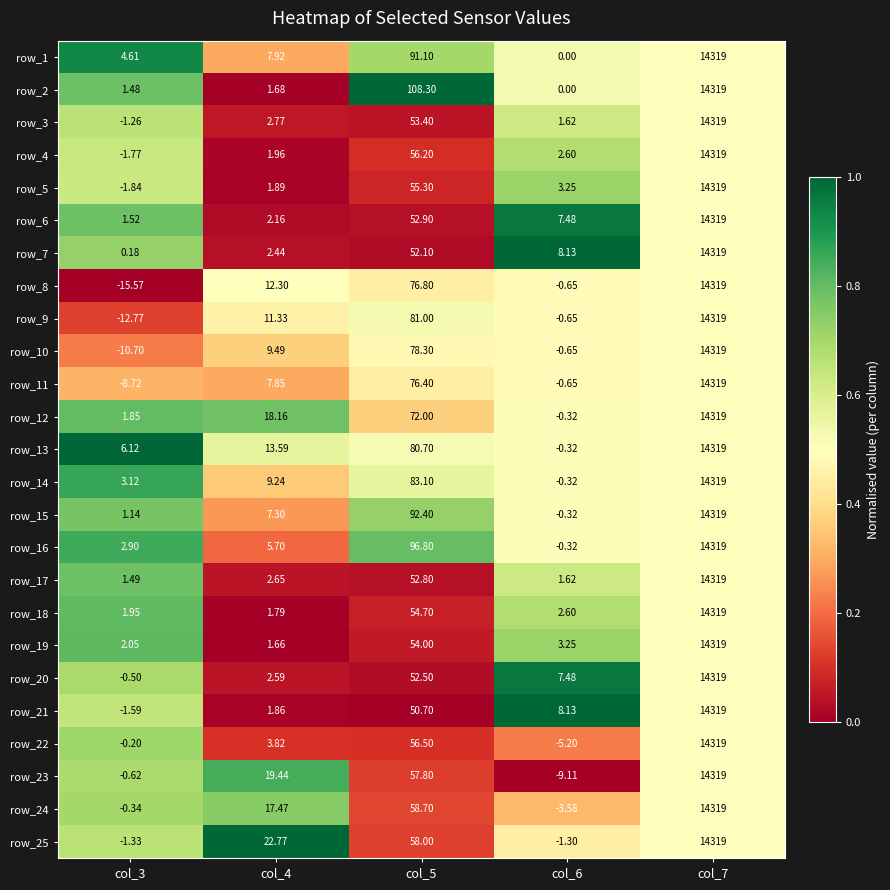

Which series has the largest total across all categories?

row_2